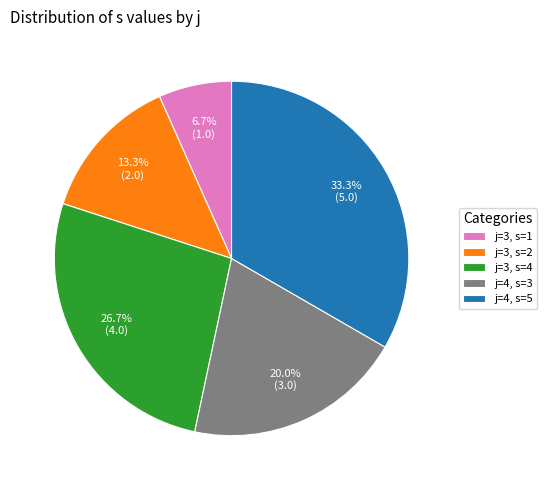

To the nearest percent, what is the difference between the largest and smallest slice percentages?

27%